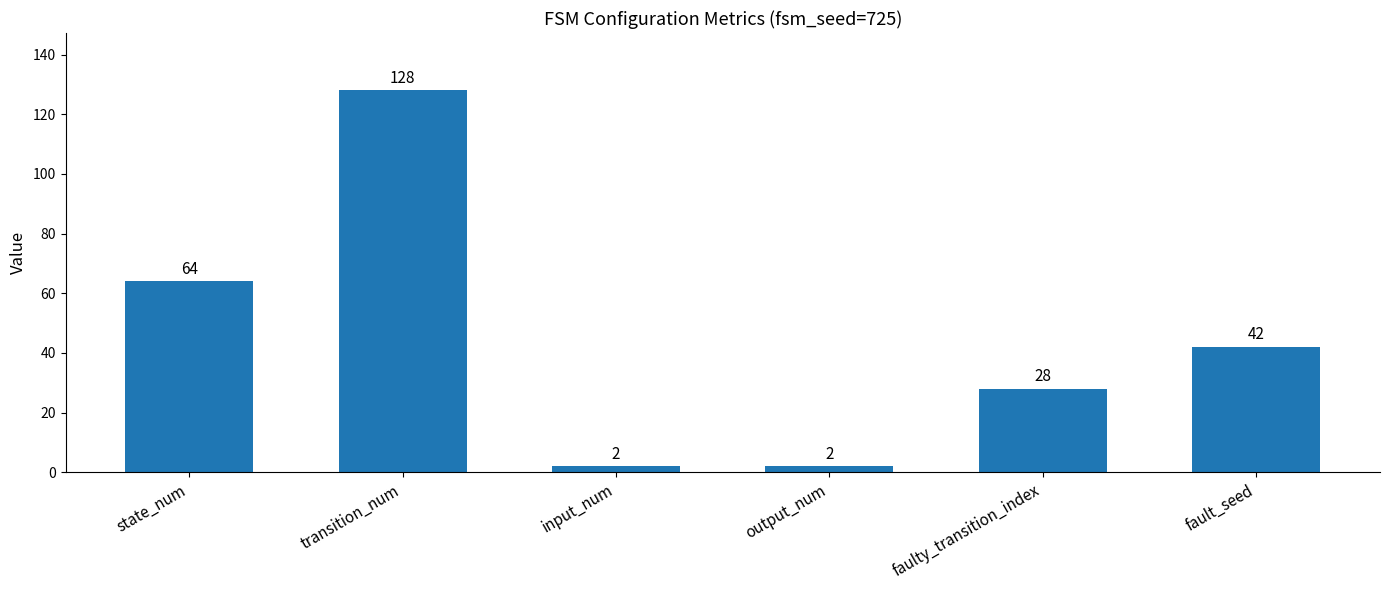

Approximately how many times larger is the value at transition_num compared to output_num?

64.0